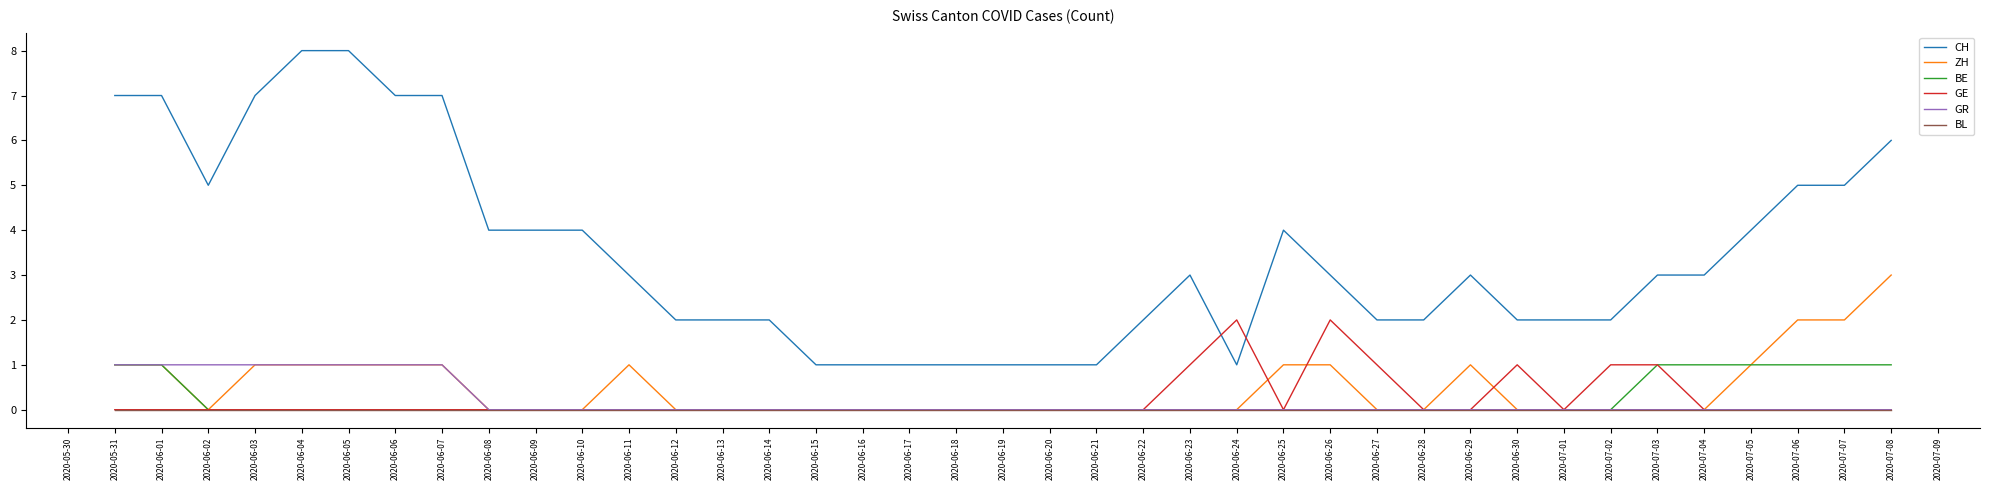

Reading left to right, extract all data points from this chart.

CH: 7	7	5	7	8	8	7	7	4	4	4	3	2	2	2	1	1	1	1	1	1	1	2	3	1	4	3	2	2	3	2	2	2	3	3	4	5	5	6
ZH: 1	1	0	1	1	1	1	1	0	0	0	1	0	0	0	0	0	0	0	0	0	0	0	0	0	1	1	0	0	1	0	0	0	0	0	1	2	2	3
BE: 1	1	0	0	0	0	0	0	0	0	0	0	0	0	0	0	0	0	0	0	0	0	0	0	0	0	0	0	0	0	0	0	0	1	1	1	1	1	1
GE: 0	0	0	0	0	0	0	0	0	0	0	0	0	0	0	0	0	0	0	0	0	0	0	1	2	0	2	1	0	0	1	0	1	1	0	0	0	0	0
GR: 1	1	1	1	1	1	1	1	0	0	0	0	0	0	0	0	0	0	0	0	0	0	0	0	0	0	0	0	0	0	0	0	0	0	0	0	0	0	0
BL: 0	0	0	0	0	0	0	0	0	0	0	0	0	0	0	0	0	0	0	0	0	0	0	0	0	0	0	0	0	0	0	0	0	0	0	0	0	0	0